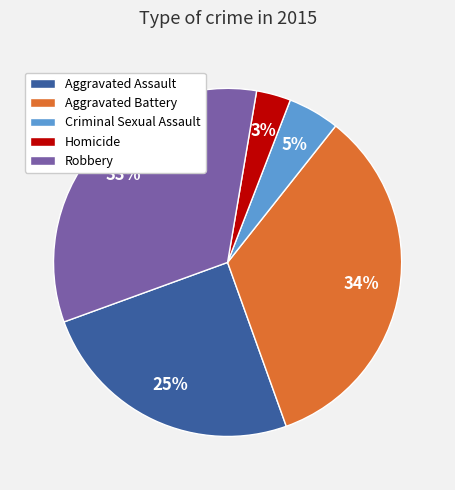

The Criminal Sexual Assault slice represents 5% of the pie. True or false?

True